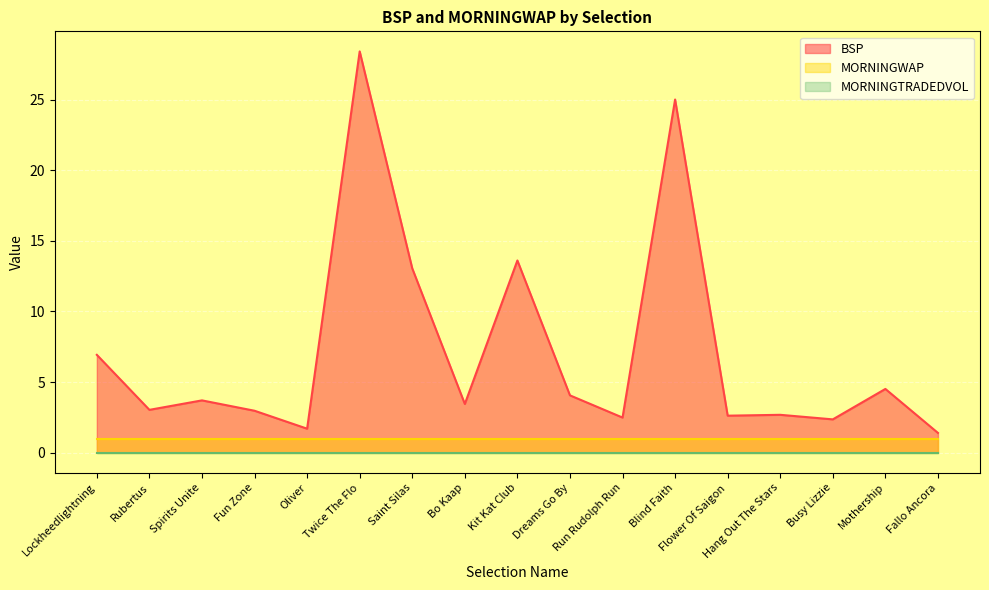

Which label corresponds to the largest value in the chart?

Twice The Flo